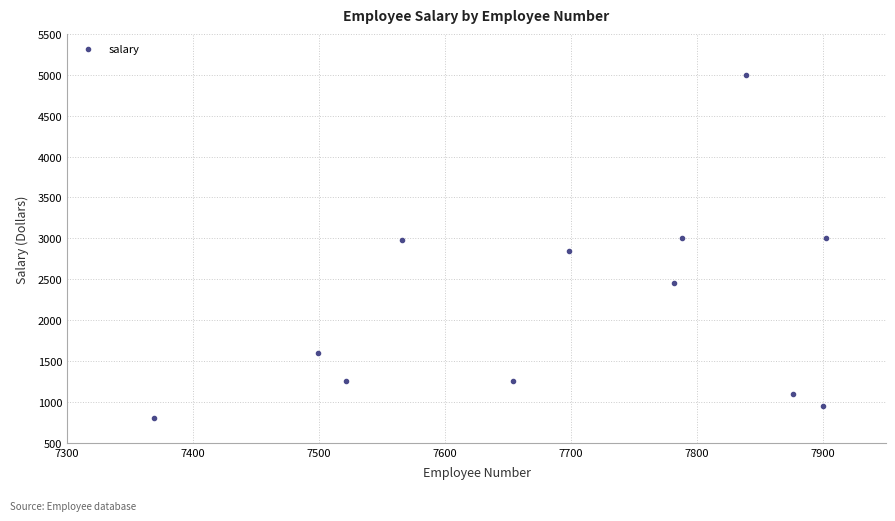

What is the average X value?

7700